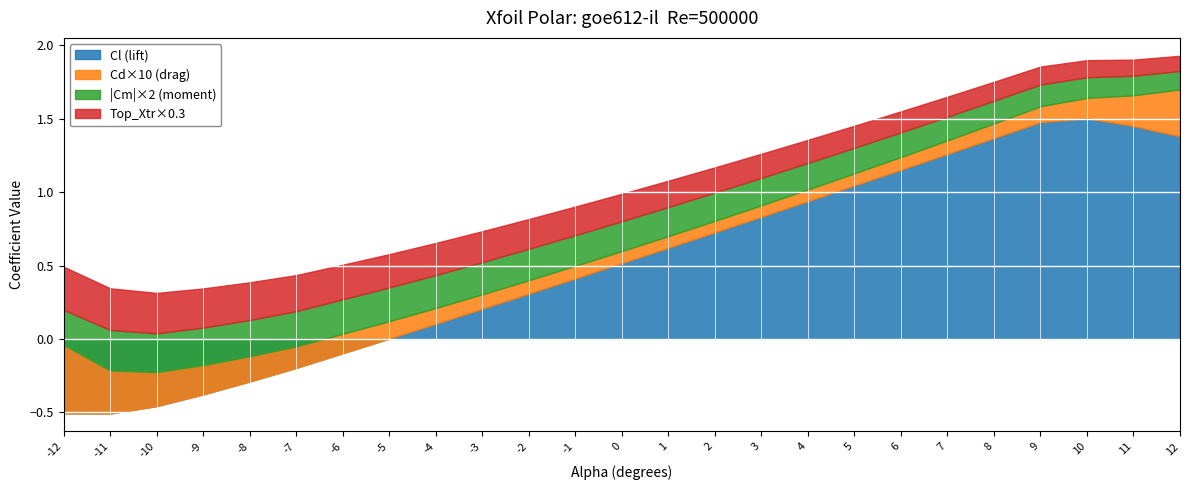

True or false: Cm has more than 1 interior local peaks.

False